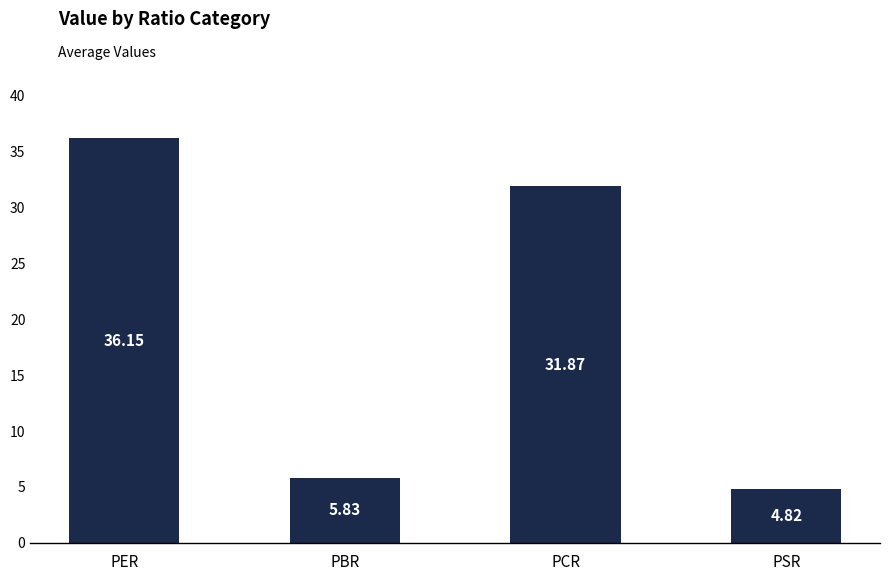

What is the change in value from PCR to PSR?

-27.0